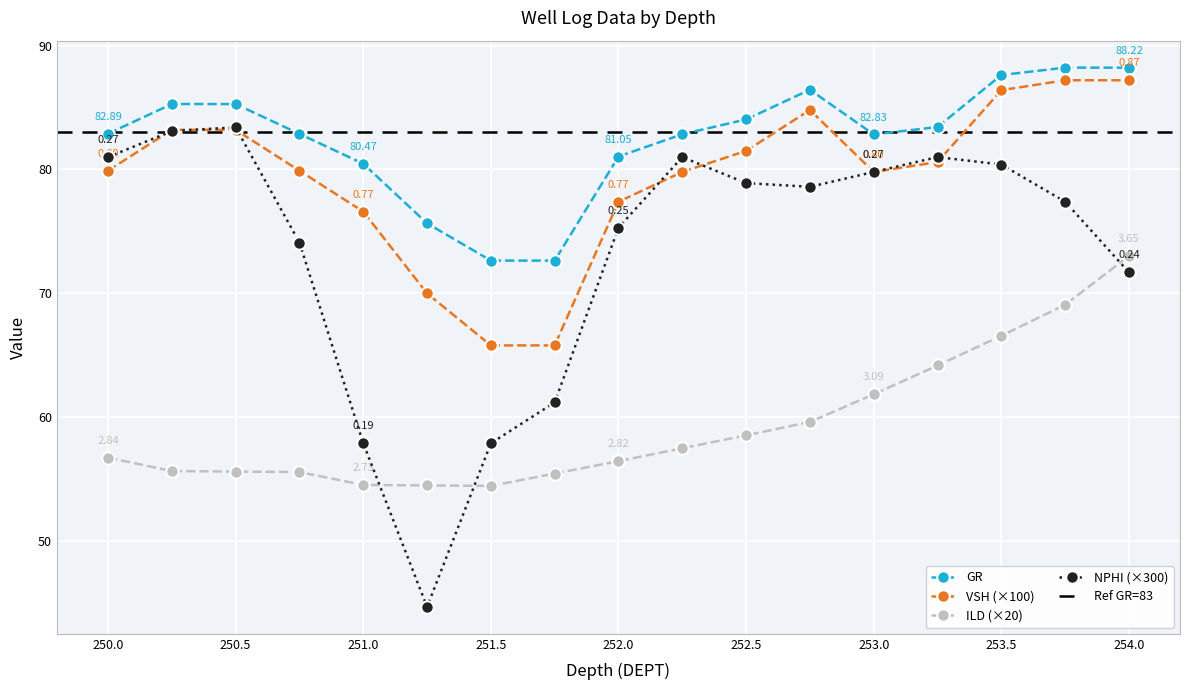

At which category does NPHI reach its first local peak?

250.5